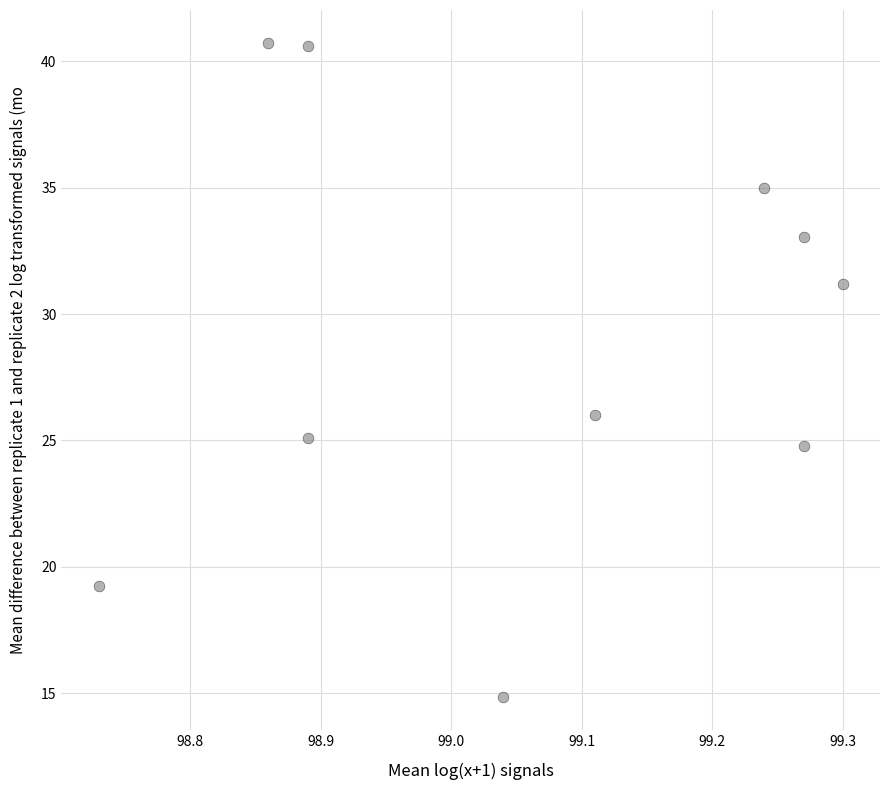

What Y value in the scatter plot is closest to 27?

26.0